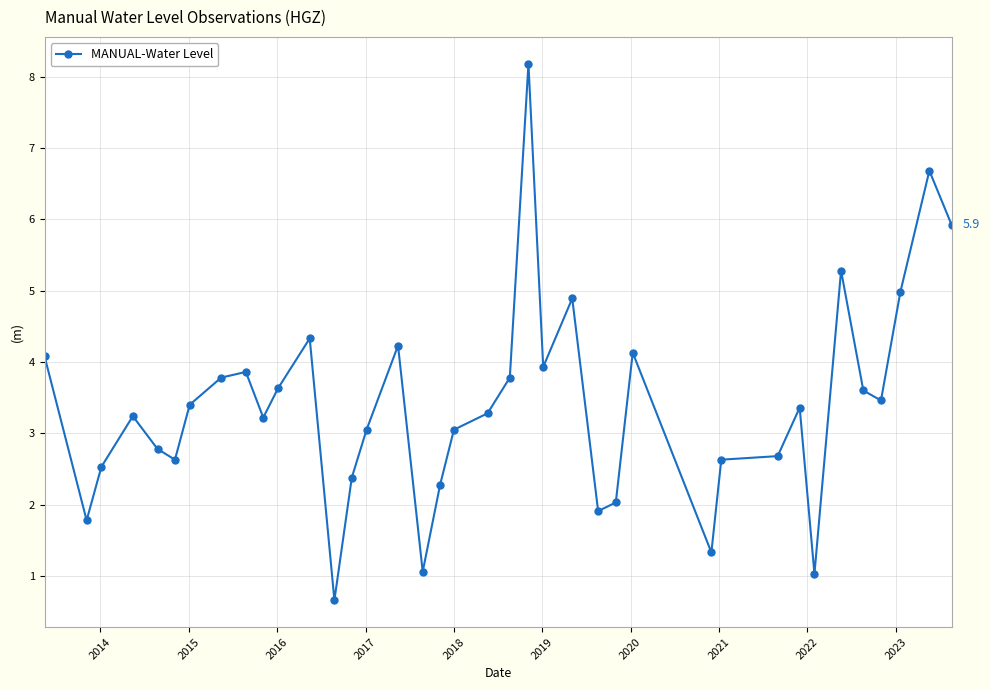

True or false: there are more than 1 points higher than both neighbors.

True